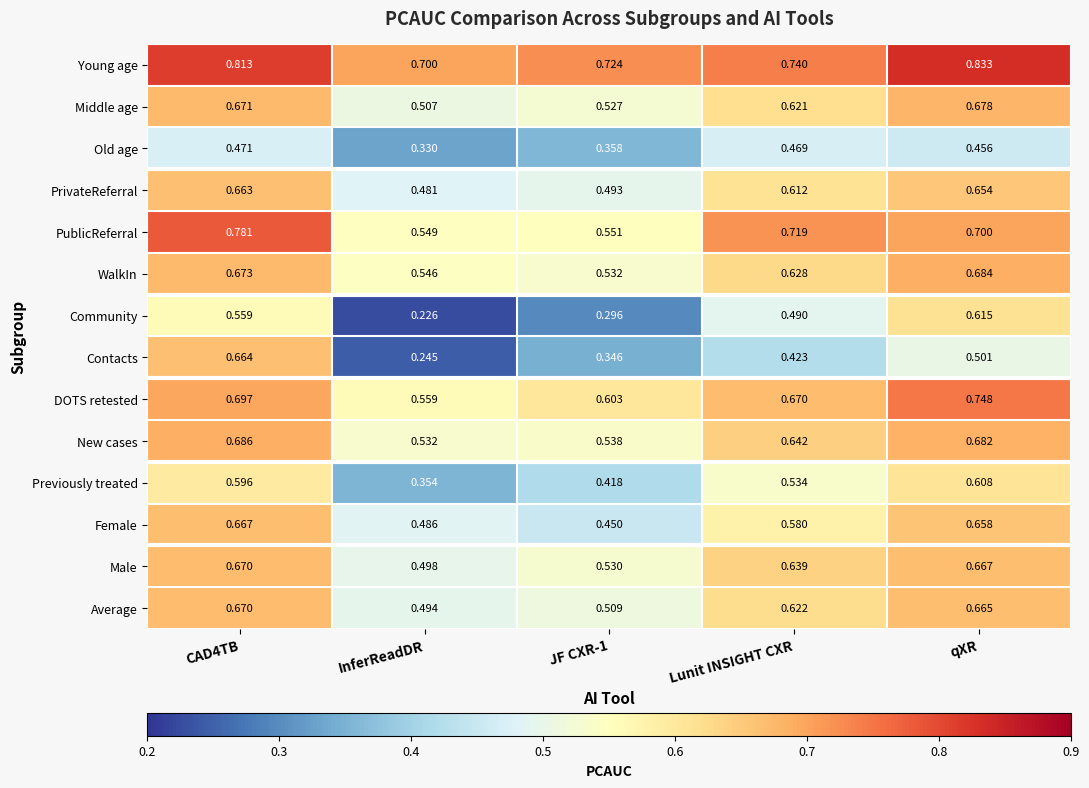

At which category is the sum across all series the highest?

CAD4TB